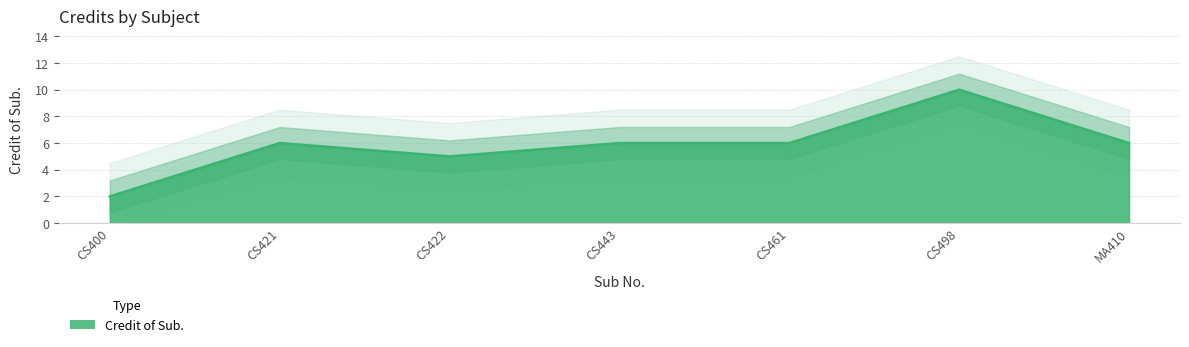

What position from the left is CS400?

1